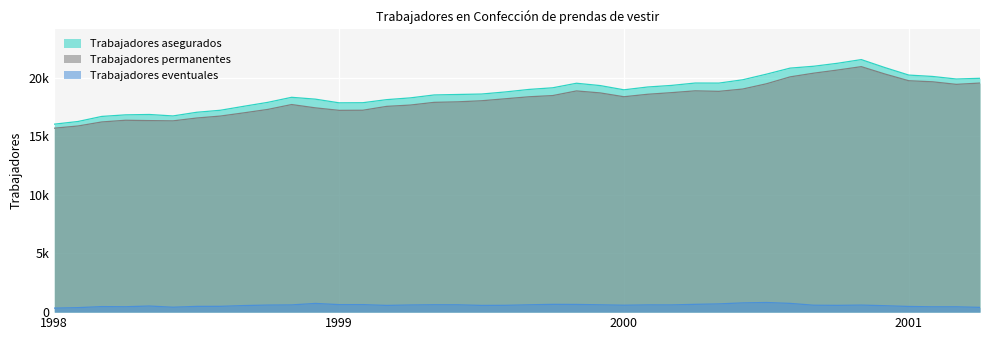

What are all the series names shown in the legend?

Trabajadores asegurados, Trabajadores permanentes, Trabajadores eventuales